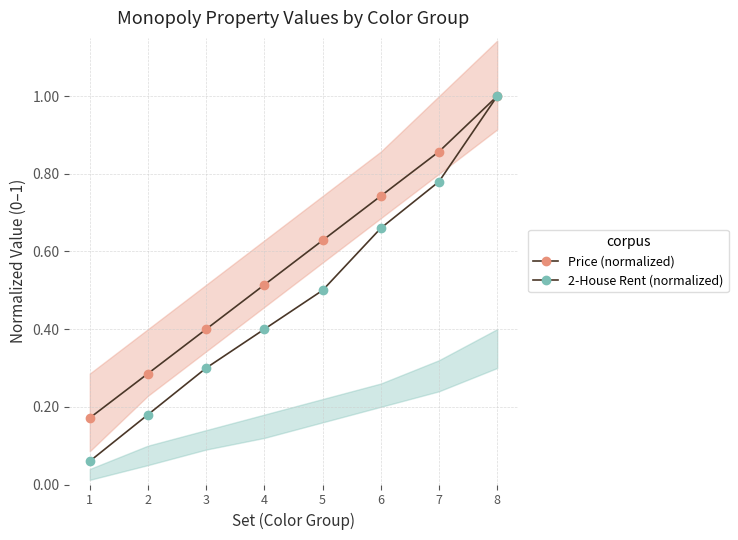

What is the difference between the 2-House Rent (normalized) values at 2 and 8?

0.8